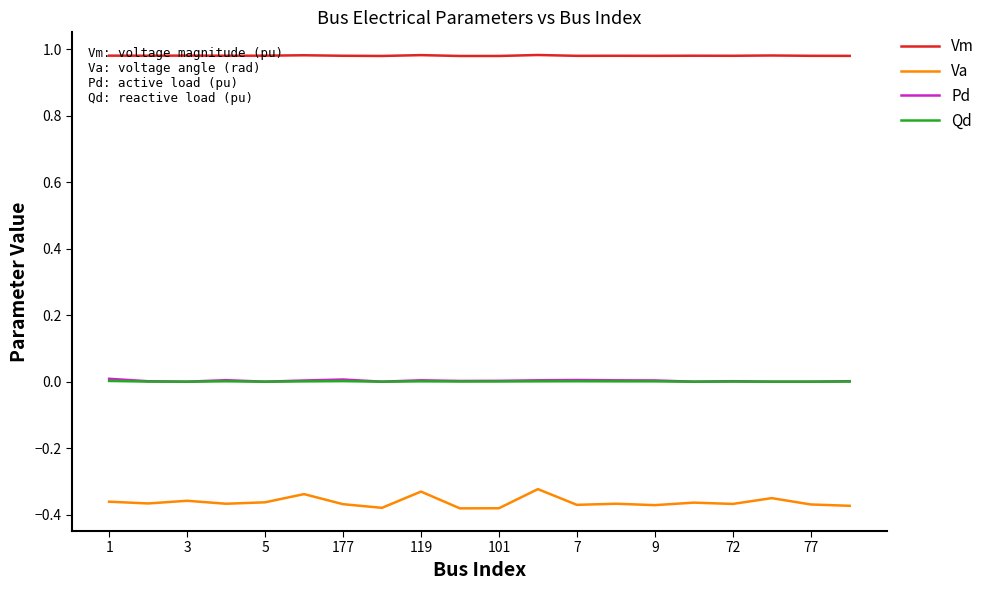

True or false: Vm and Qd cross at least once.

False